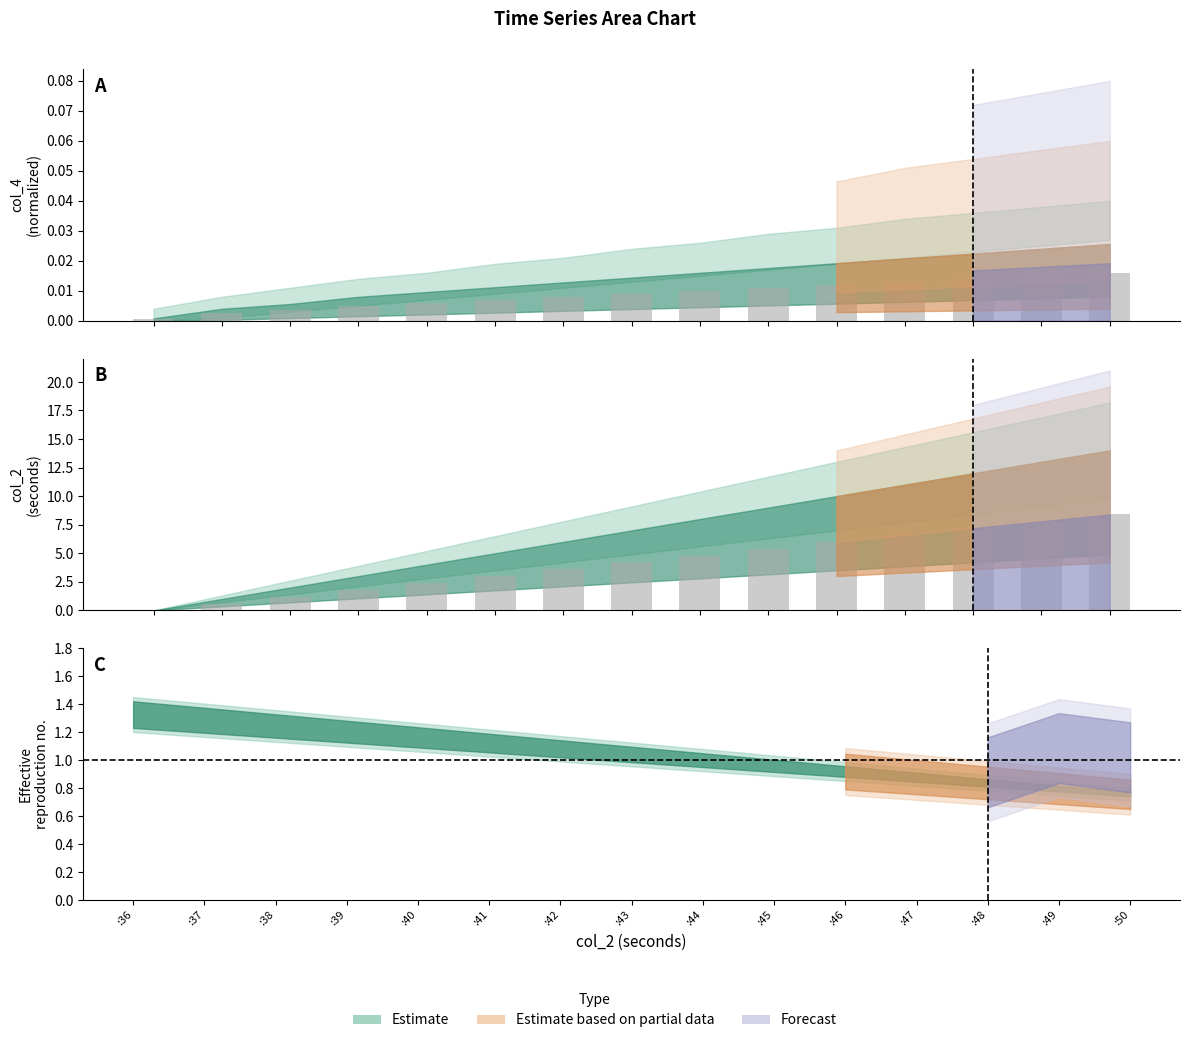

What is the difference between the maximum and second lowest values?

7.8